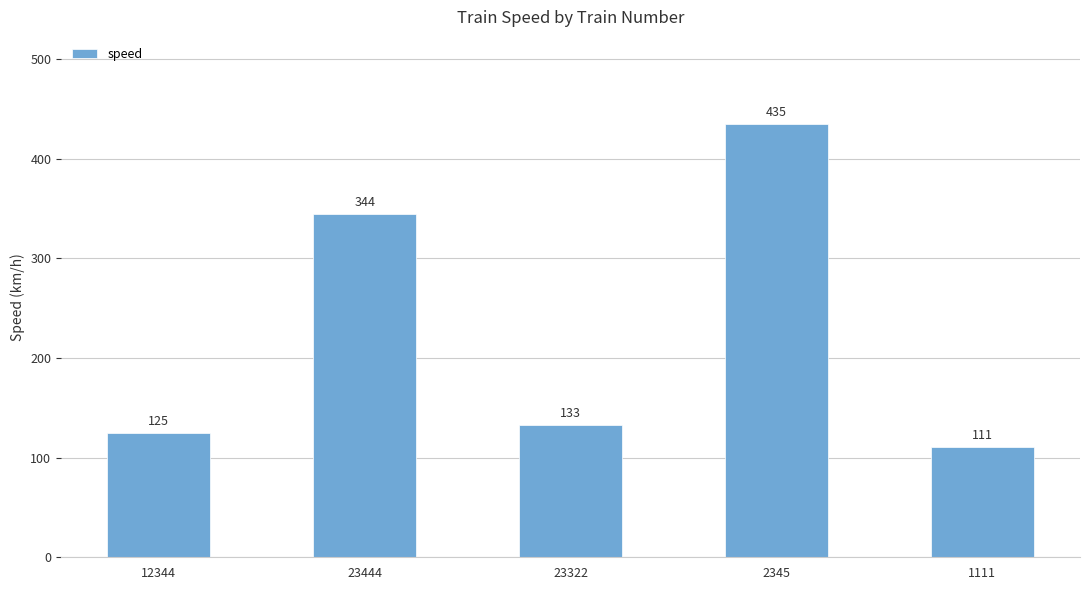

Are the bars grouped side by side (vs. stacked)?

No